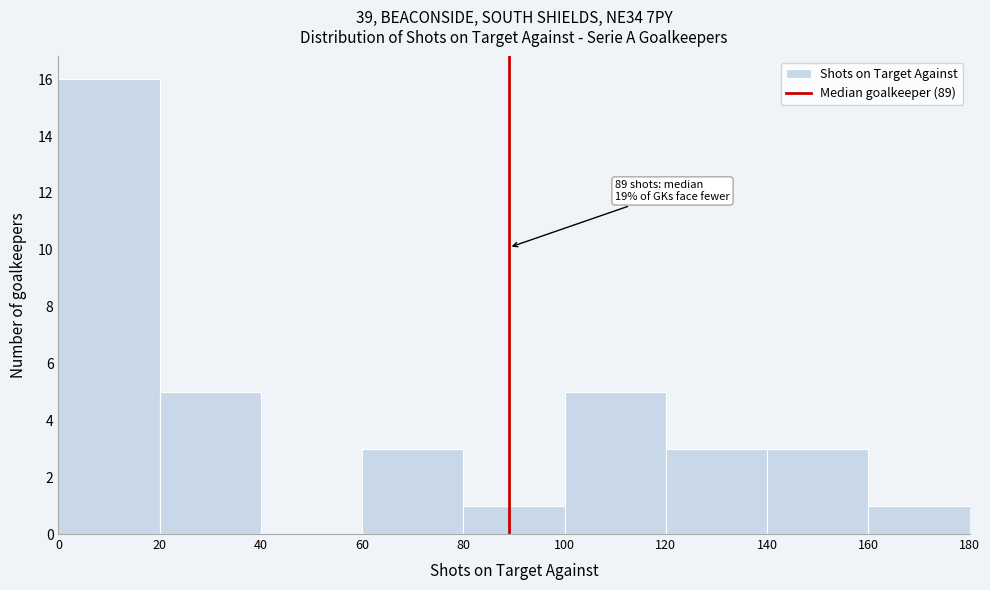

Which range on the x-axis has the tallest bar?

0 to 20